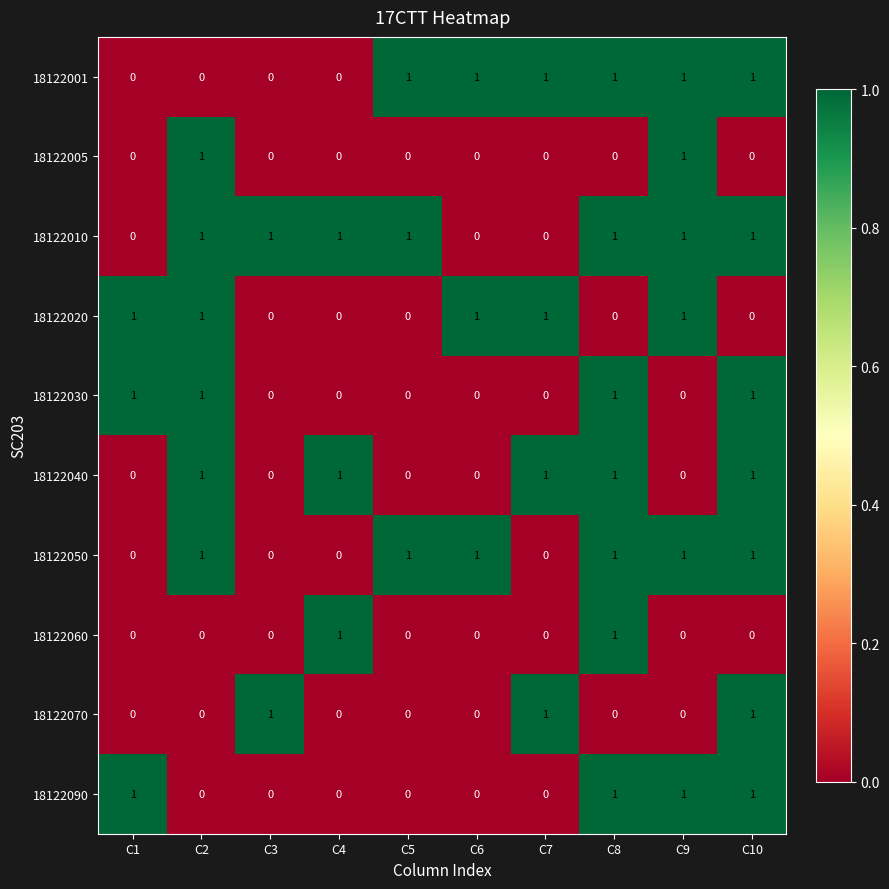

Count the 18122010 values in the range 0 to 1.

10